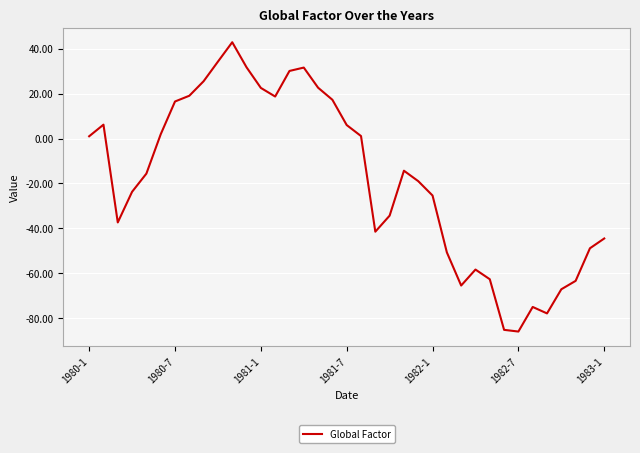

How many interior local valleys (lower than both neighbors) does the data have?

6